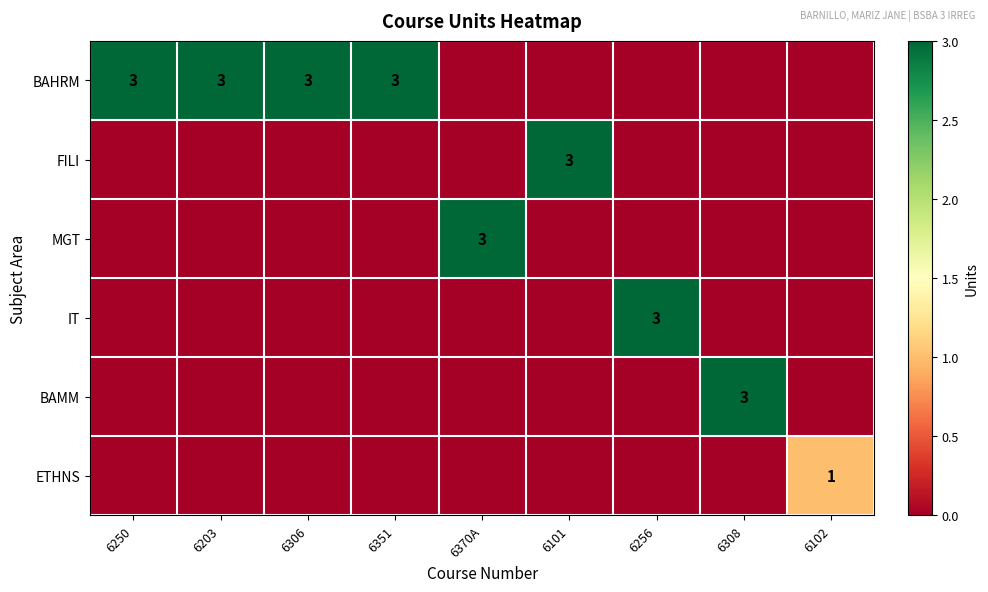

The IT series shows 3 at 6256. True or false?

True